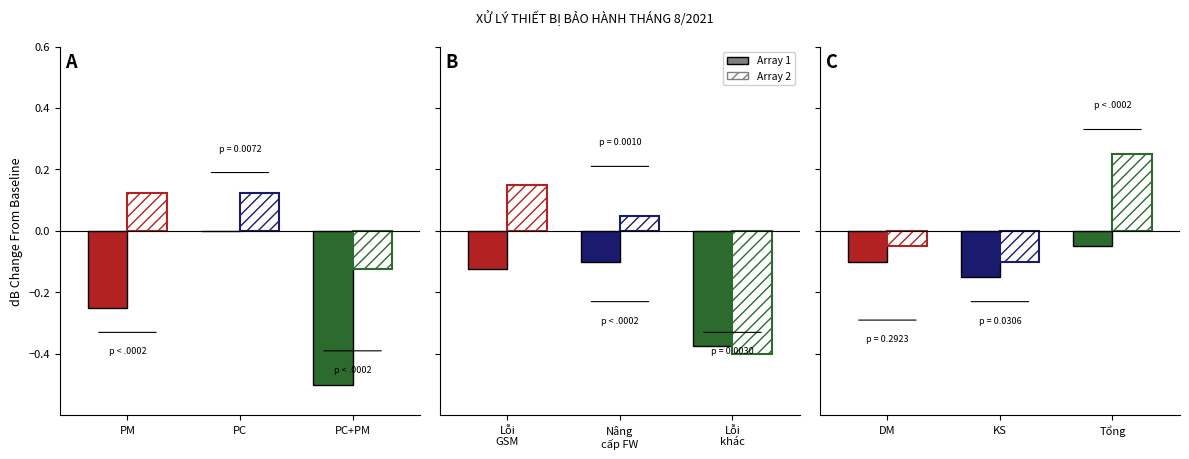

List the series in order of their peak value, highest first.

Array 2, Array 1